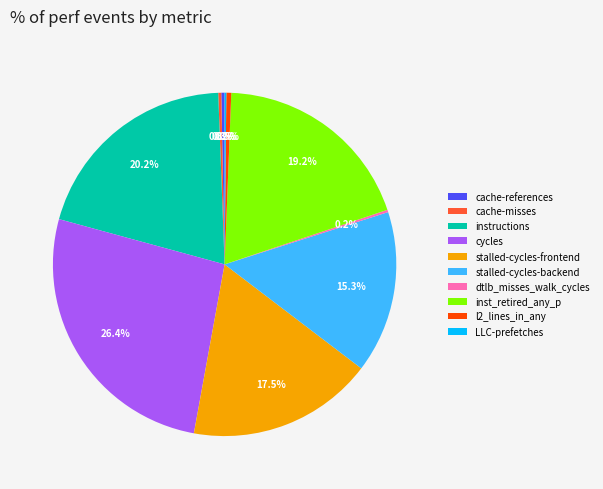

Is stalled-cycles-frontend the majority of the pie?

No